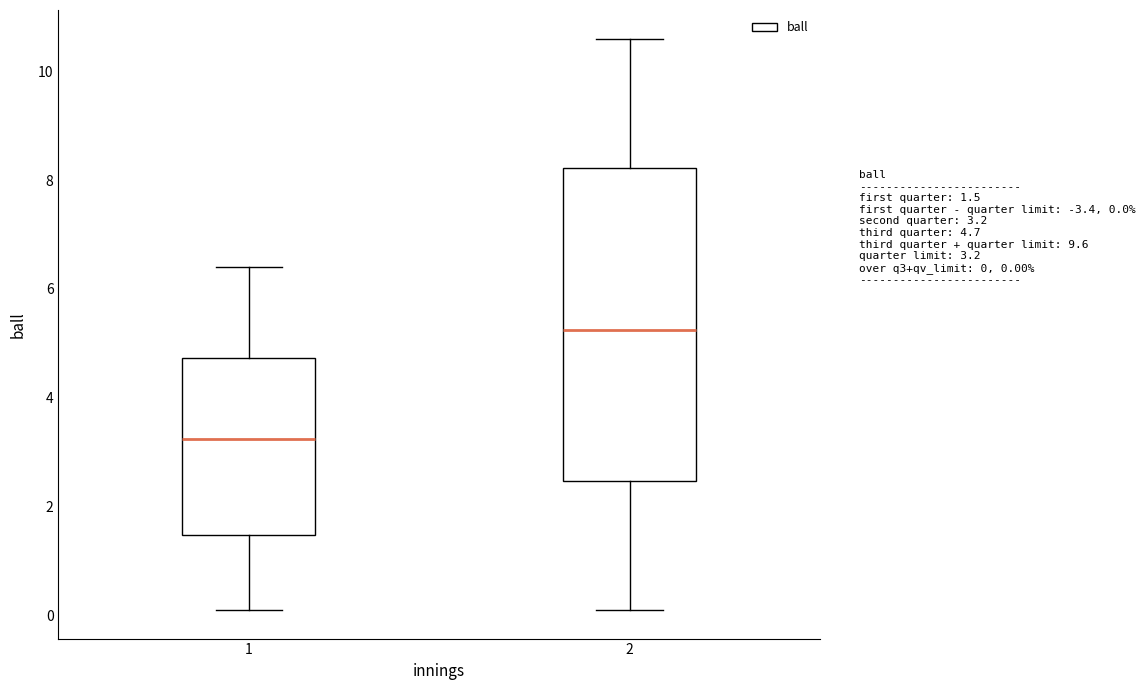

Which box's median line is the lowest?

1